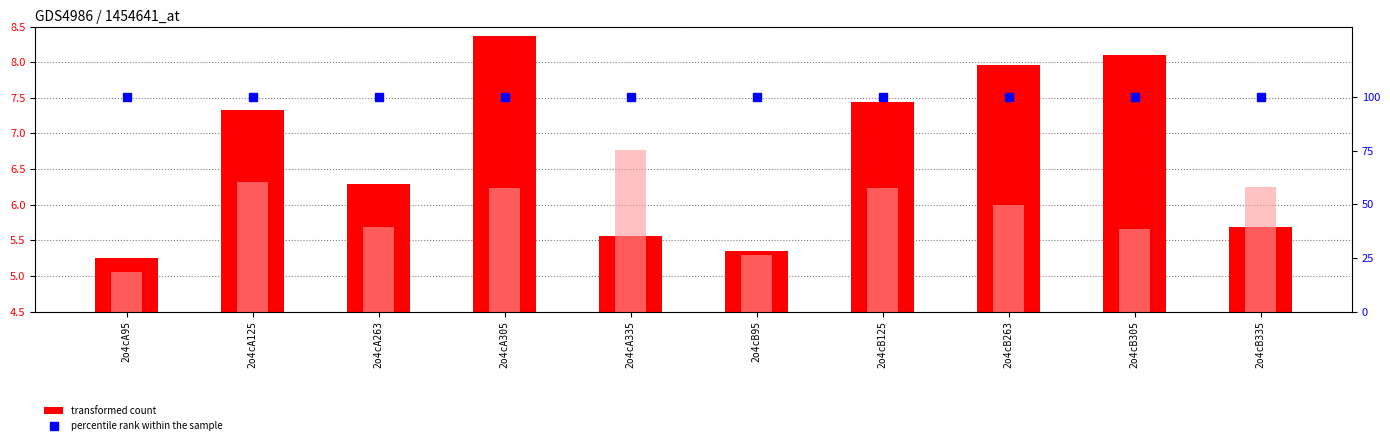

Is the value of percentile rank within the sample at 2o4cA335 greater than the value of col_7 at 2o4cB263?

Yes